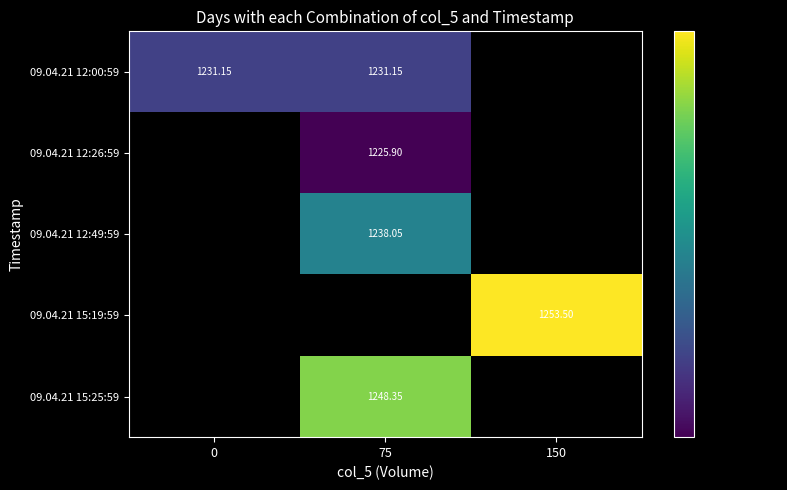

Which category has the lowest value across all series?

75